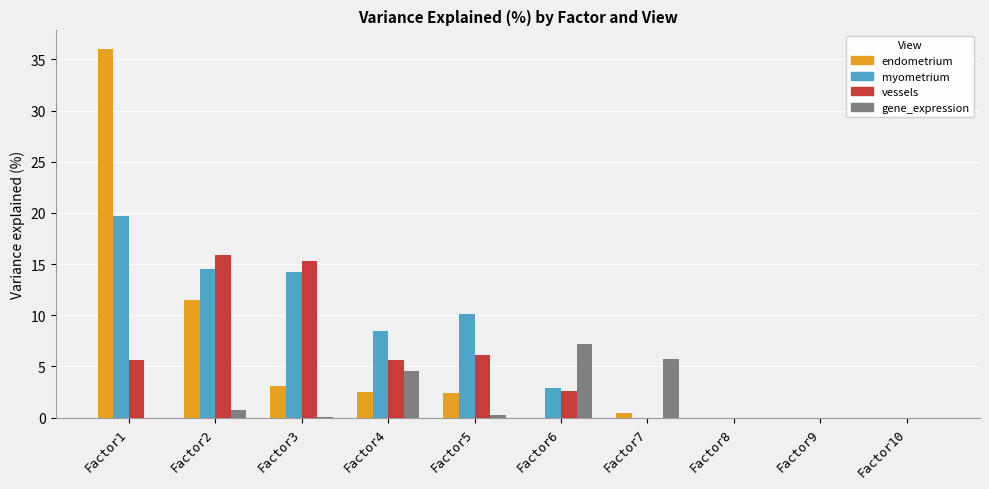

What is the spread (max minus min) of values at Factor1?

36.0